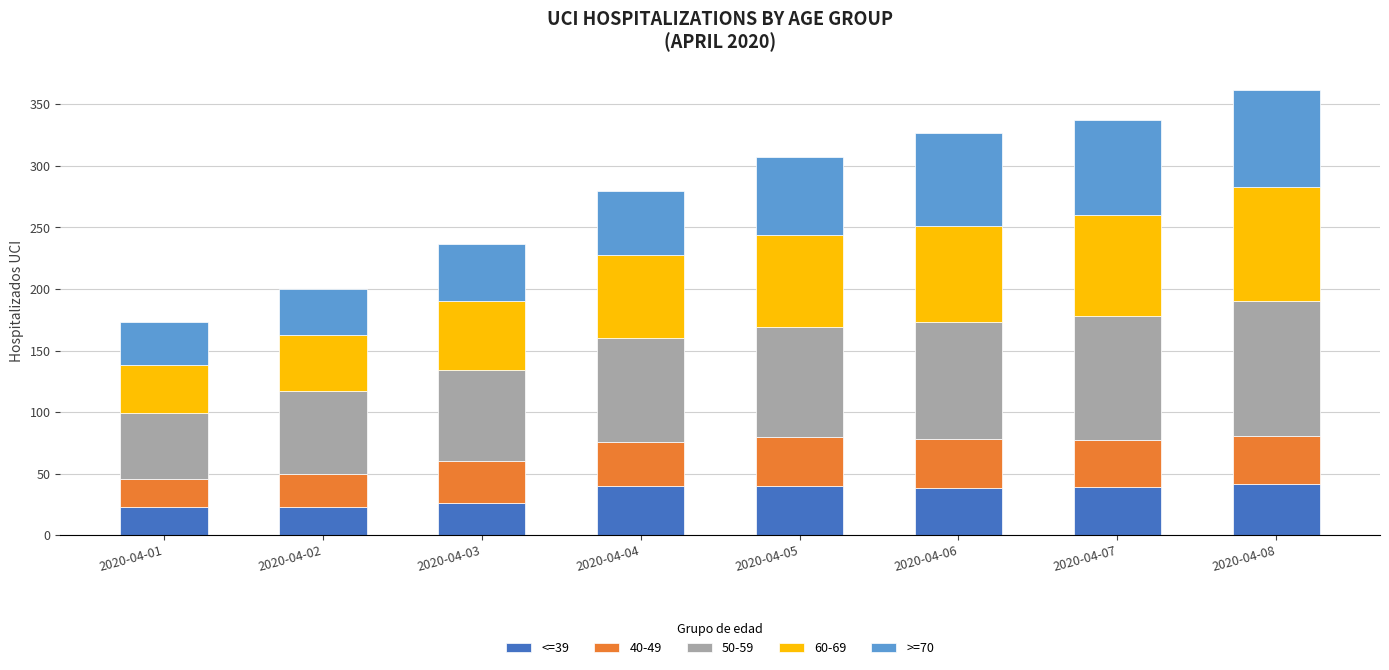

The value of <=39 at 2020-04-06 is 38. True or false?

True